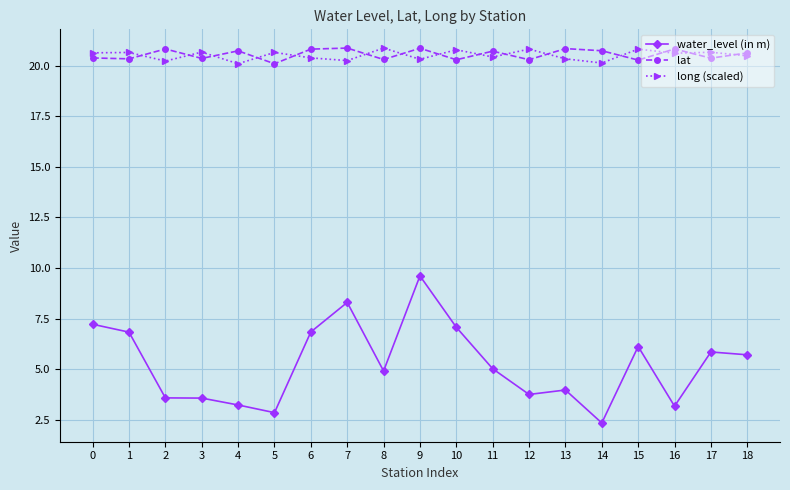

At which category is the sum across all series the highest?

9